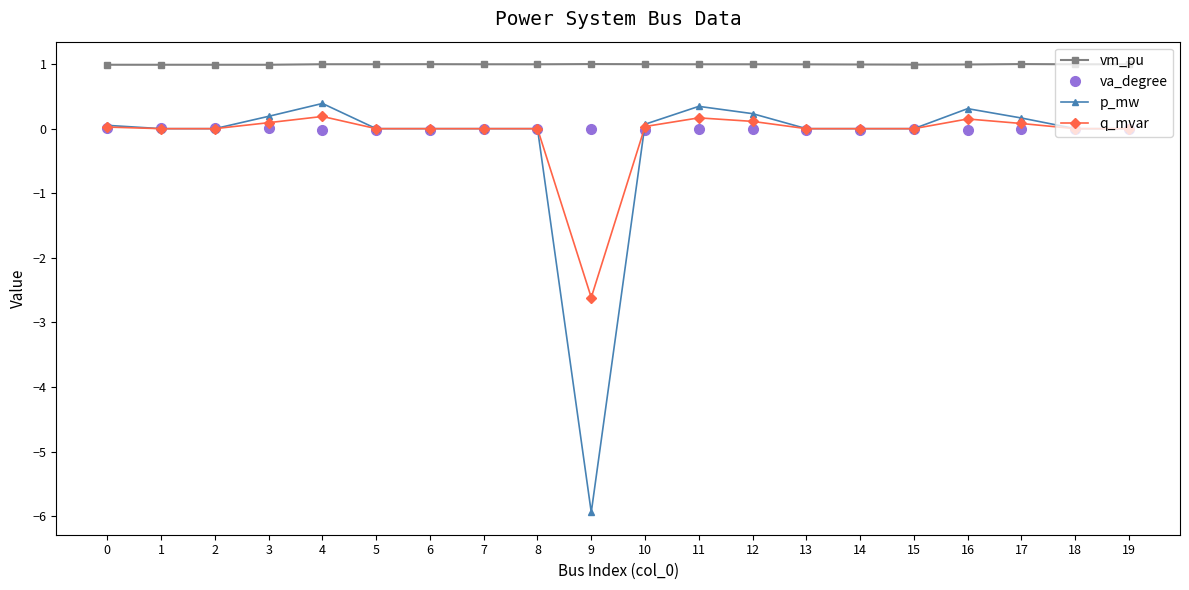

True or false: q_mvar has a value of 0.0 at 7.

True